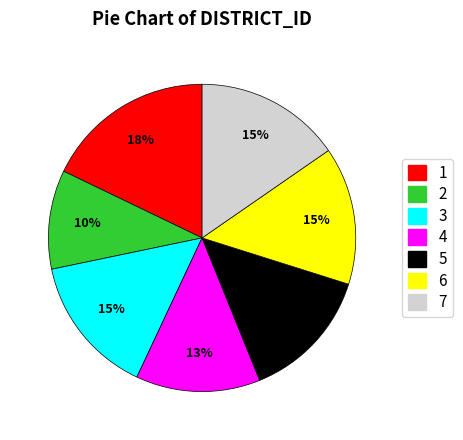

Does any single category account for the majority?

No